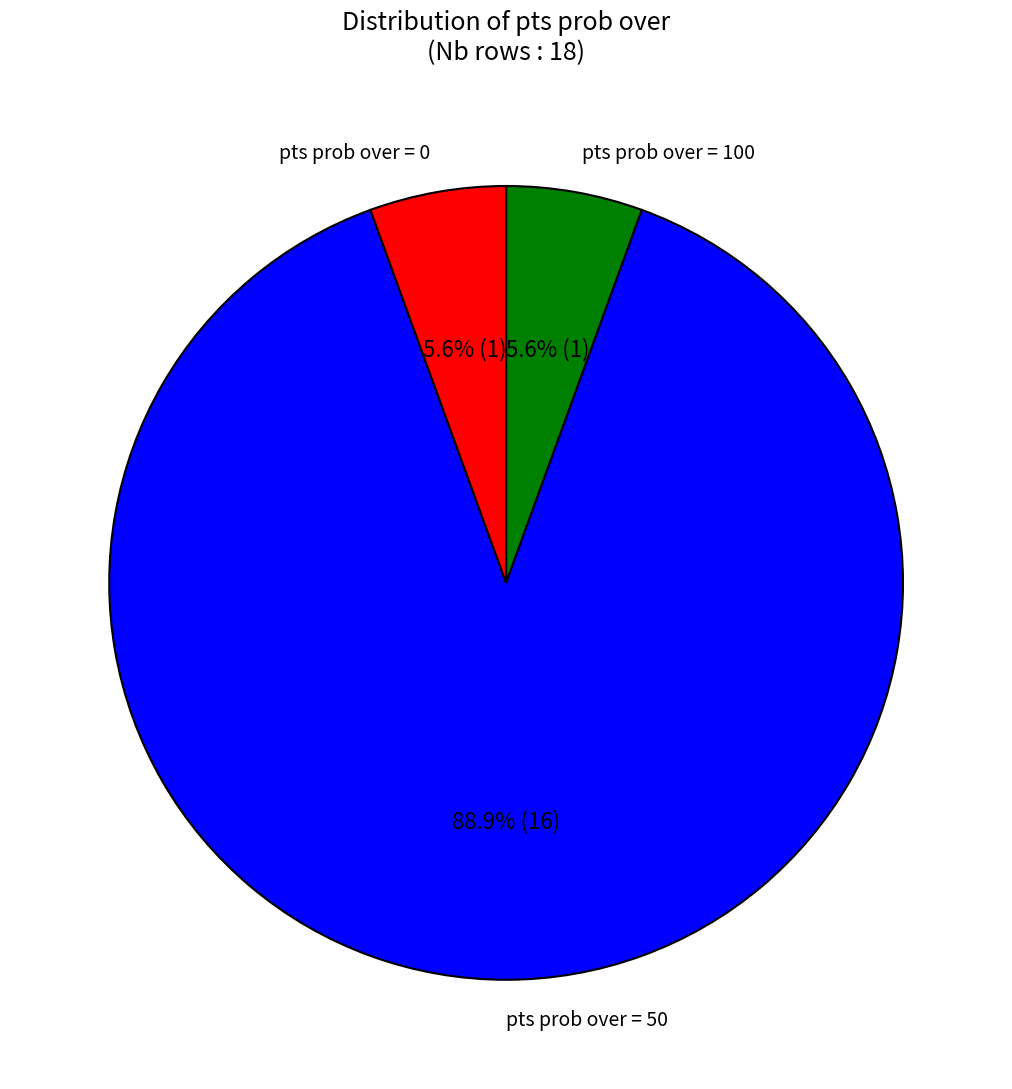

To the nearest percent, what is the combined percentage of pts prob over = 0 and pts prob over = 100?

11%